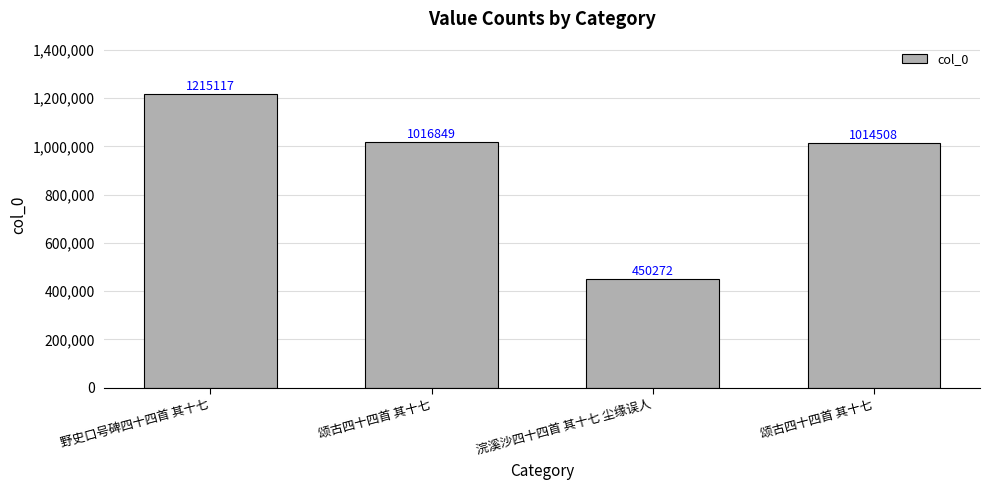

Where does the data first go above 1016849?

野史口号碑四十四首 其十七